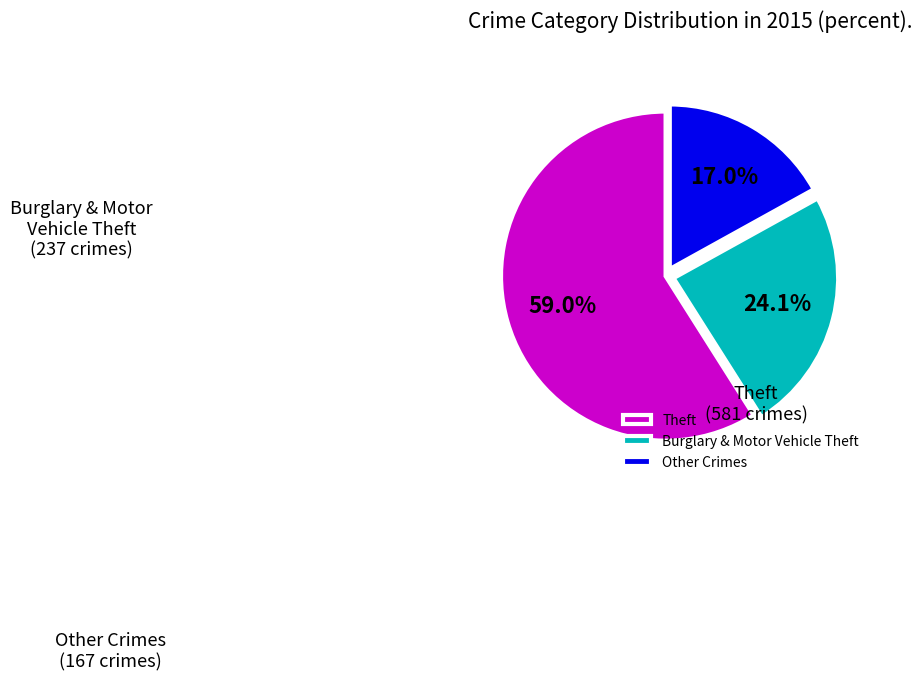

Approximately how many times larger is the value at Burglary & Motor Vehicle Theft compared to Other Crimes?

1.4